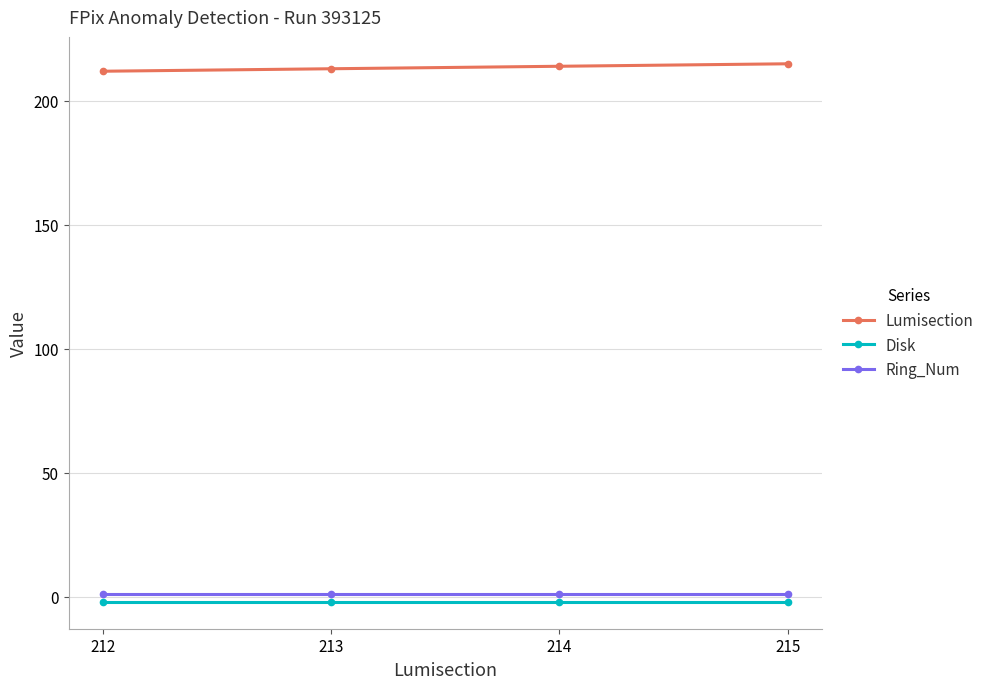

What is the sum of all Ring_Num values?

4